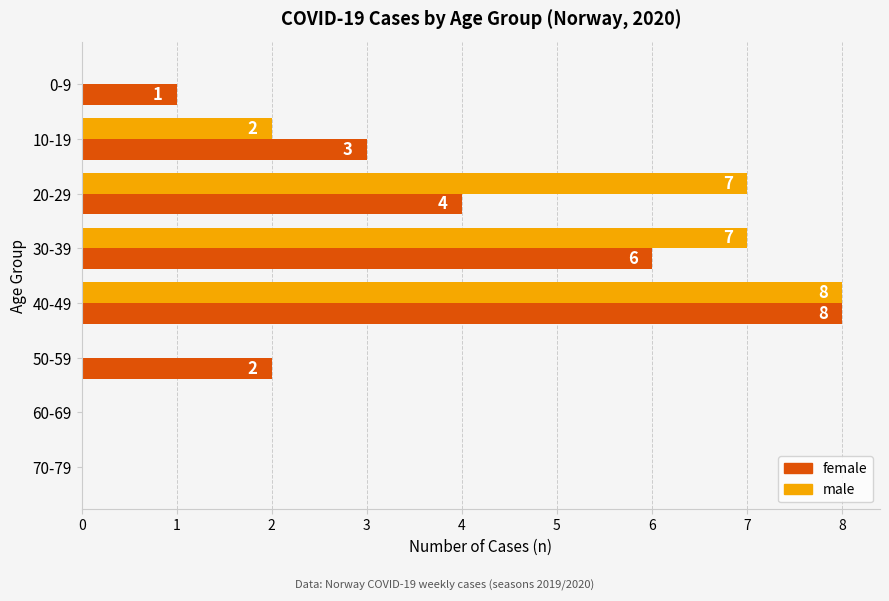

Which category has the highest value in the female series?

40-49